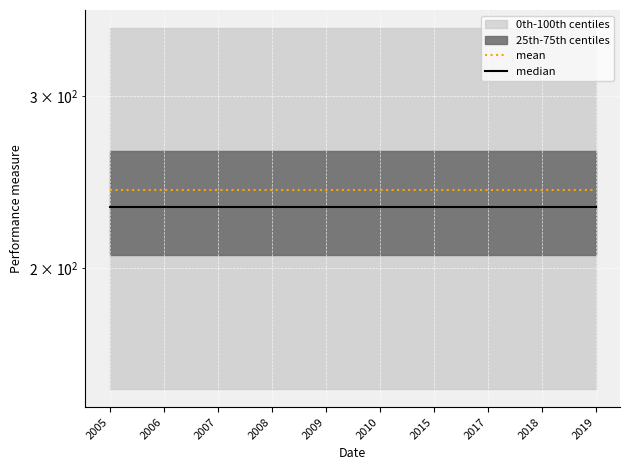

At which category is the sum across all series the highest?

2005